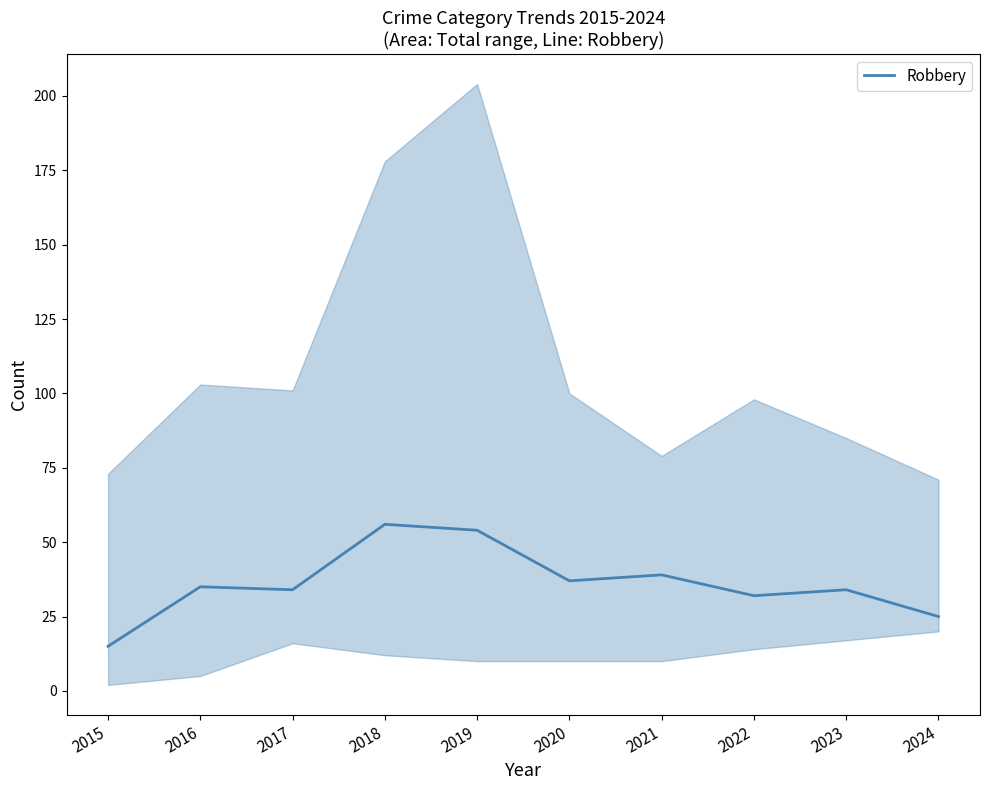

What is the smallest value displayed?

15